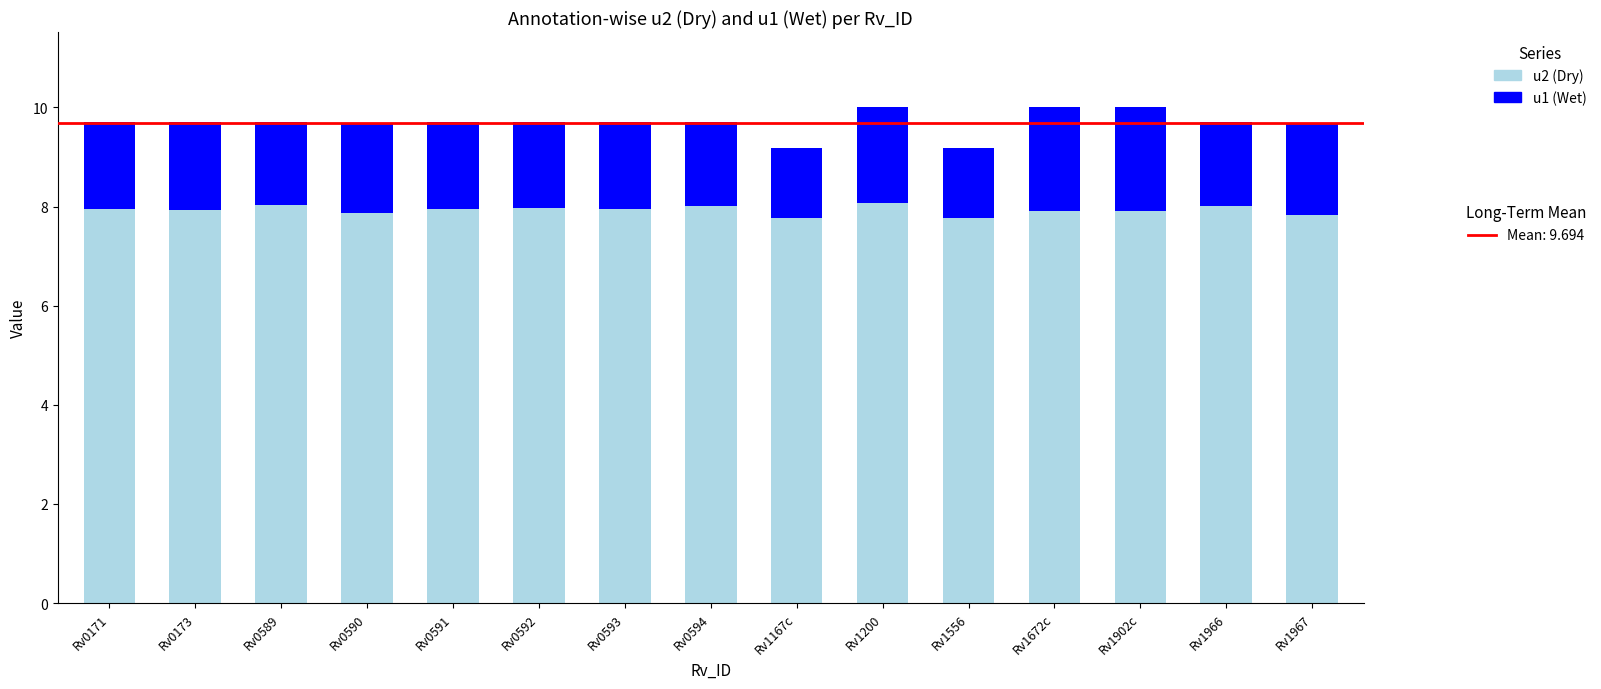

What is the total value across all series at Rv1967?

9.7